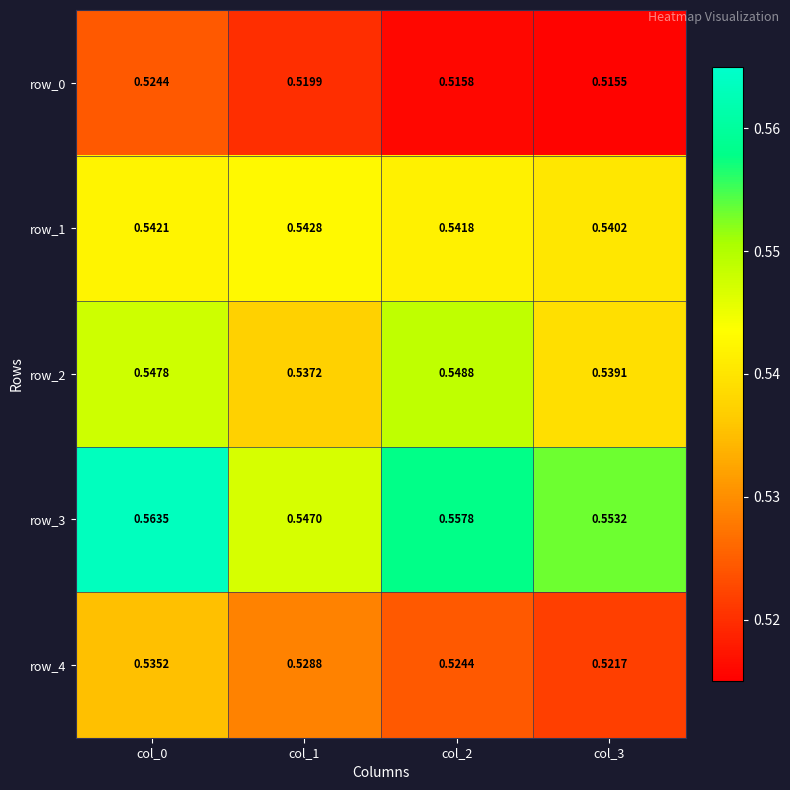

Is the value of row_1 at col_3 greater than the value of row_0 at col_2?

Yes